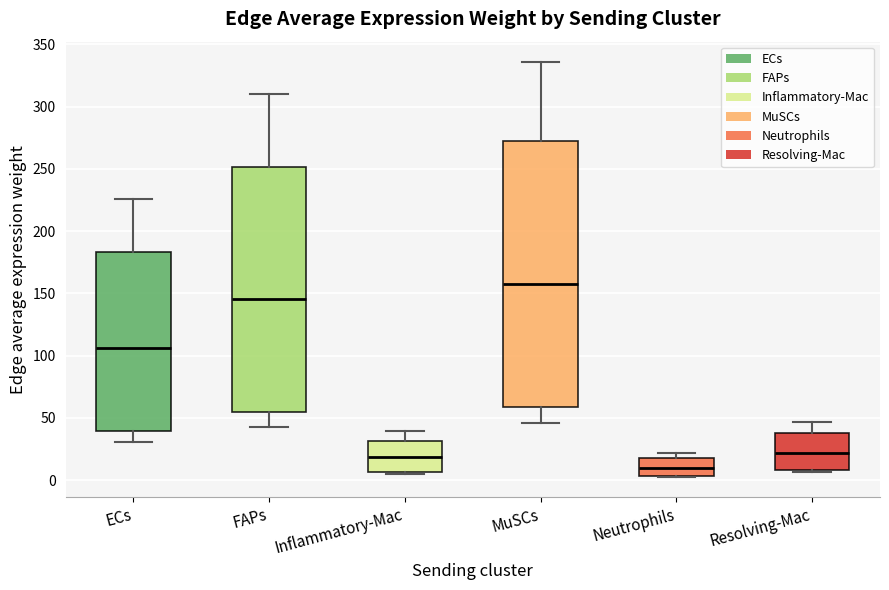

Reading left to right, transcribe this box plot: for each box, give where its median line is, the range the box spans, and where its two whiskers end, as read against the y-axis. The values are not printed on the chart, so give them approximately, as read against the axis.

ECs: median 105, box 40 to 185, whiskers 30 to 225
FAPs: median 145, box 55 to 250, whiskers 45 to 310
Inflammatory-Mac: median 20, box 5 to 30, whiskers 5 to 40
MuSCs: median 155, box 60 to 275, whiskers 45 to 335
Neutrophils: median 10, box 5 to 20, whiskers 5 to 20 (just above the box's upper edge)
Resolving-Mac: median 20, box 10 to 40, whiskers 5 to 45